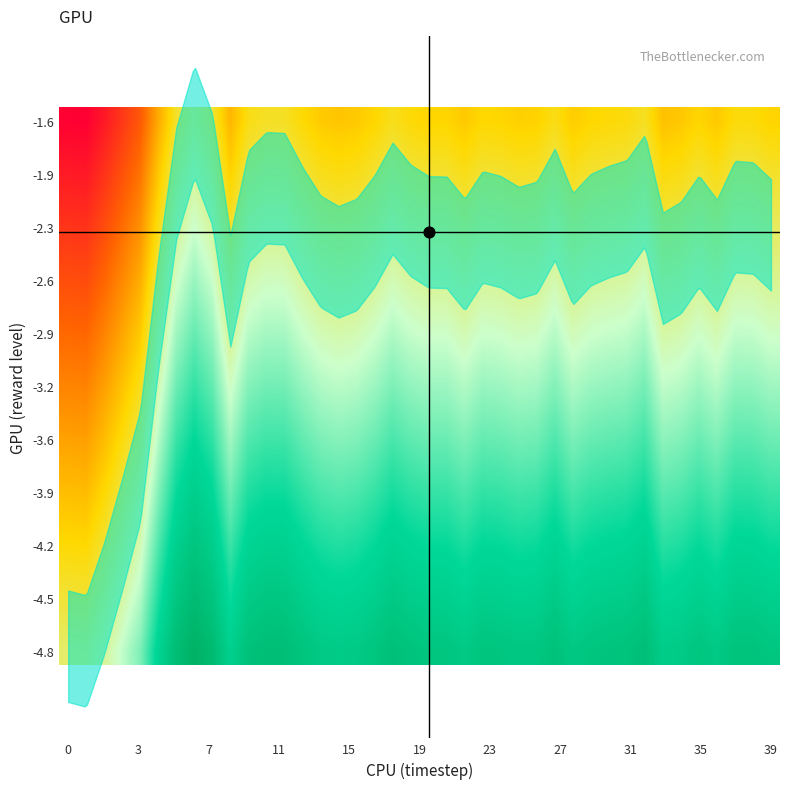

How many distinct data groups are displayed?

1